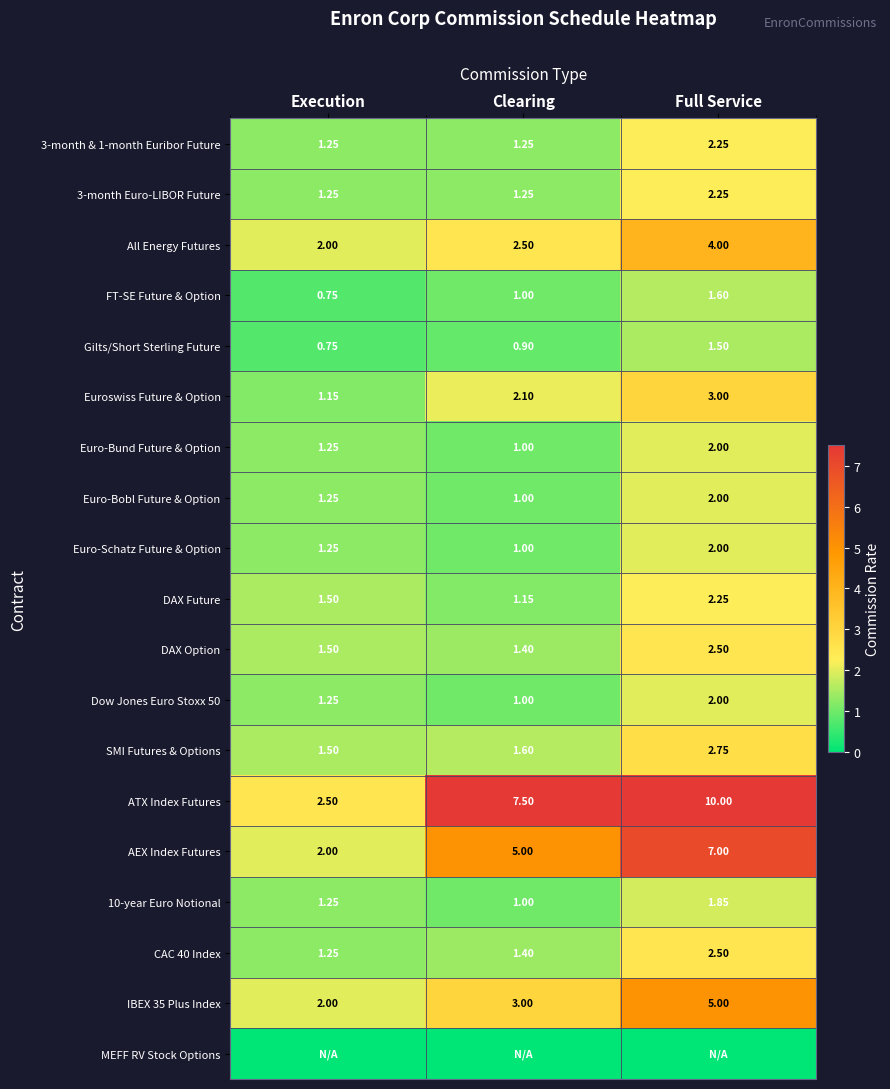

True or false: Euro-Schatz Future & Option has a value of 0.6 at Execution.

False